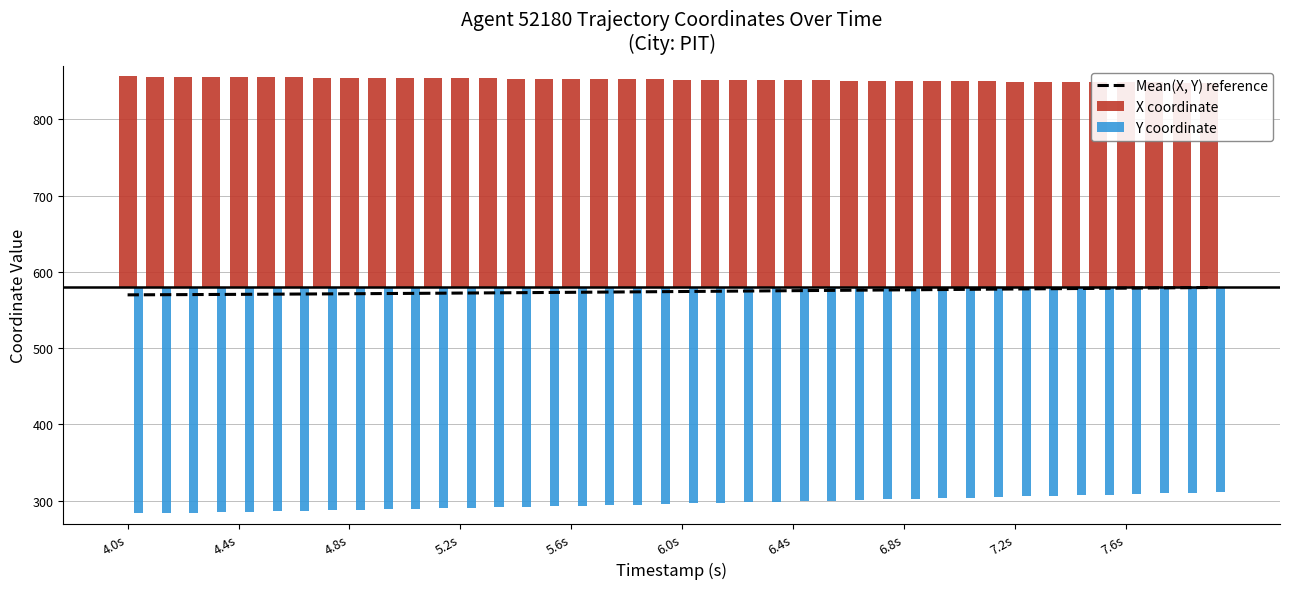

What is the maximum value for Mean(X, Y) reference?

579.6